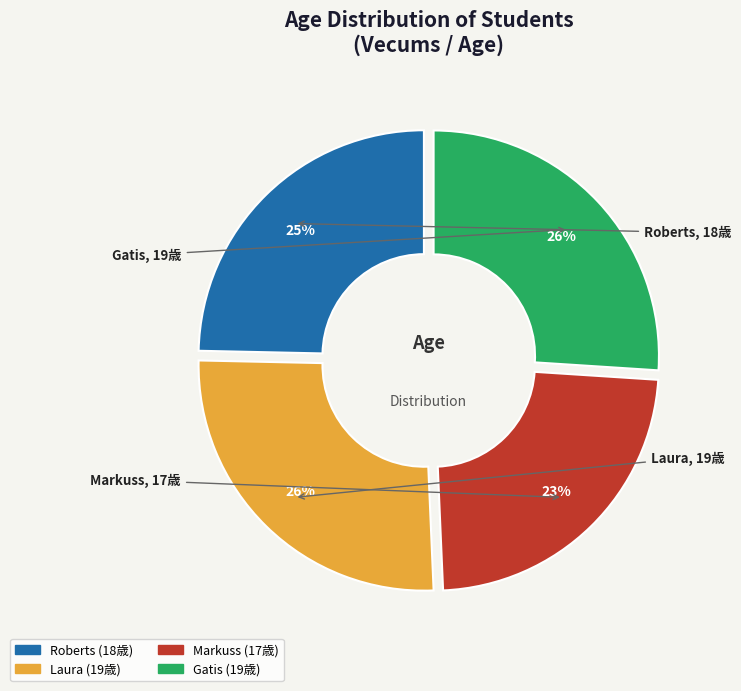

To the nearest percent, what percentage of the pie is Markuss?

23%